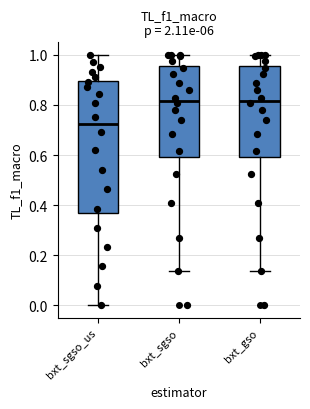

Where does the lower whisker of the box for bxt_sgso_us end on the y-axis? The values are not printed on the chart, so give them approximately, as read against the axis.

0.00